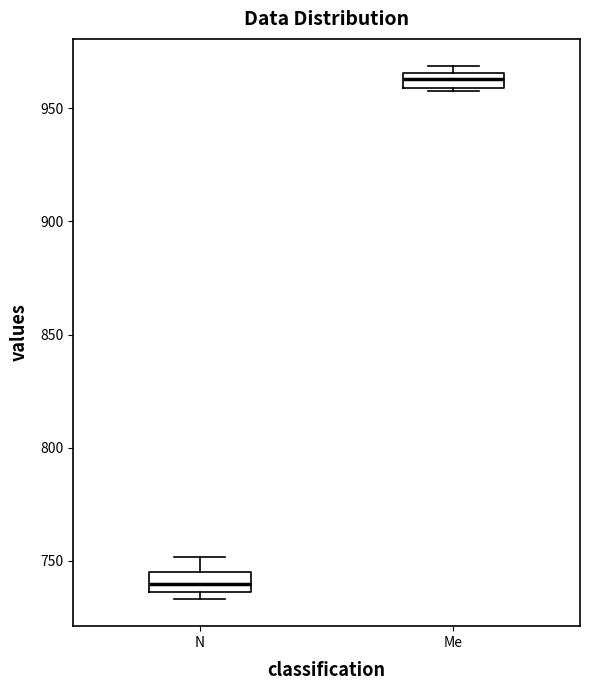

Where is the lower edge of the box for Me on the y-axis? The values are not printed on the chart, so give them approximately, as read against the axis.

960